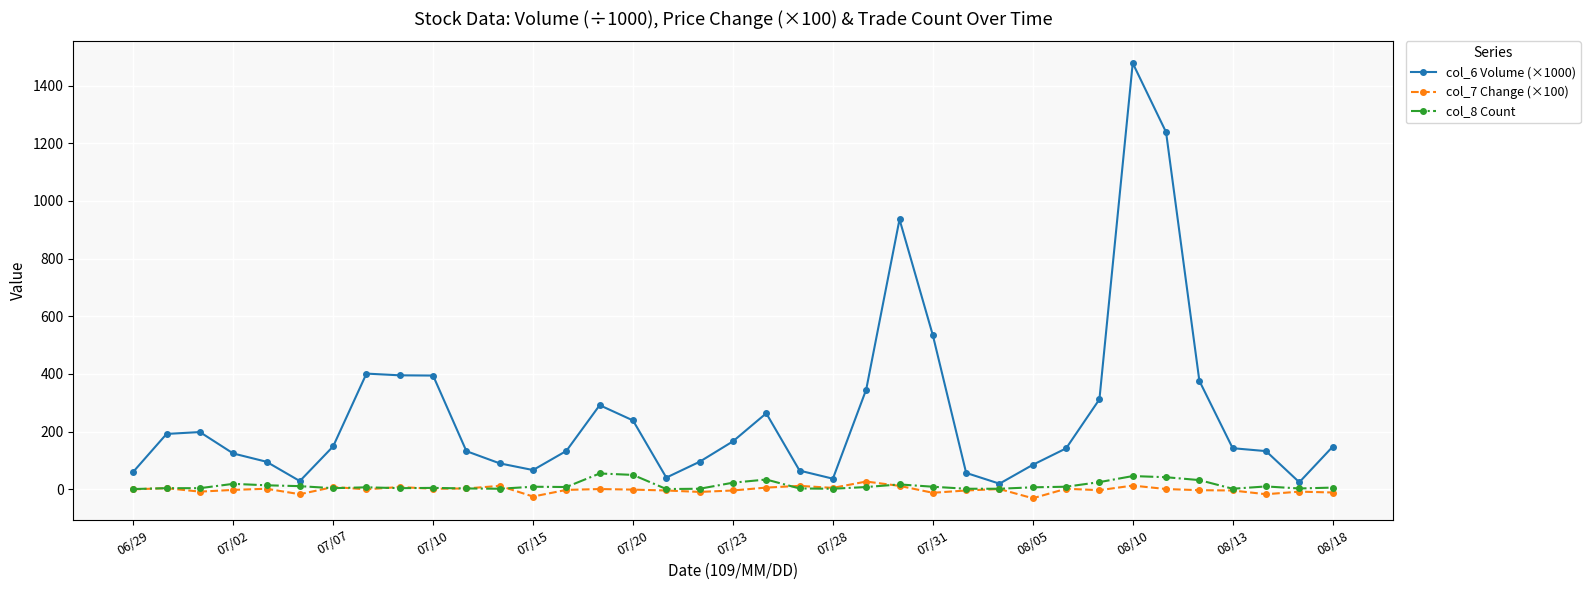

How many values in the col_8 Count series are below 7?

17